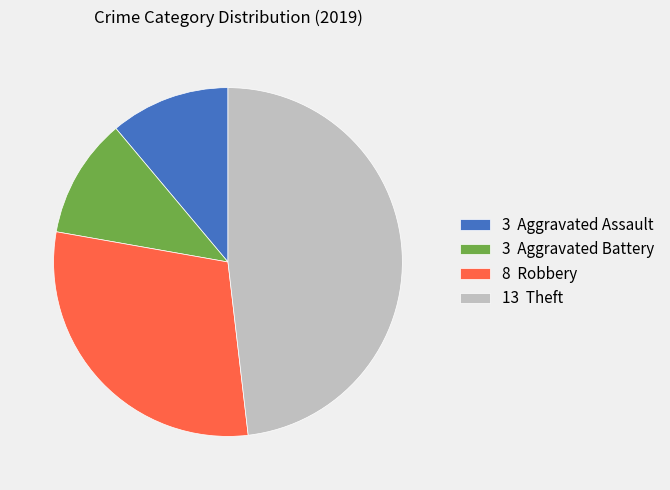

Between 3 Aggravated Assault and 13 Theft, which is larger?

13 Theft